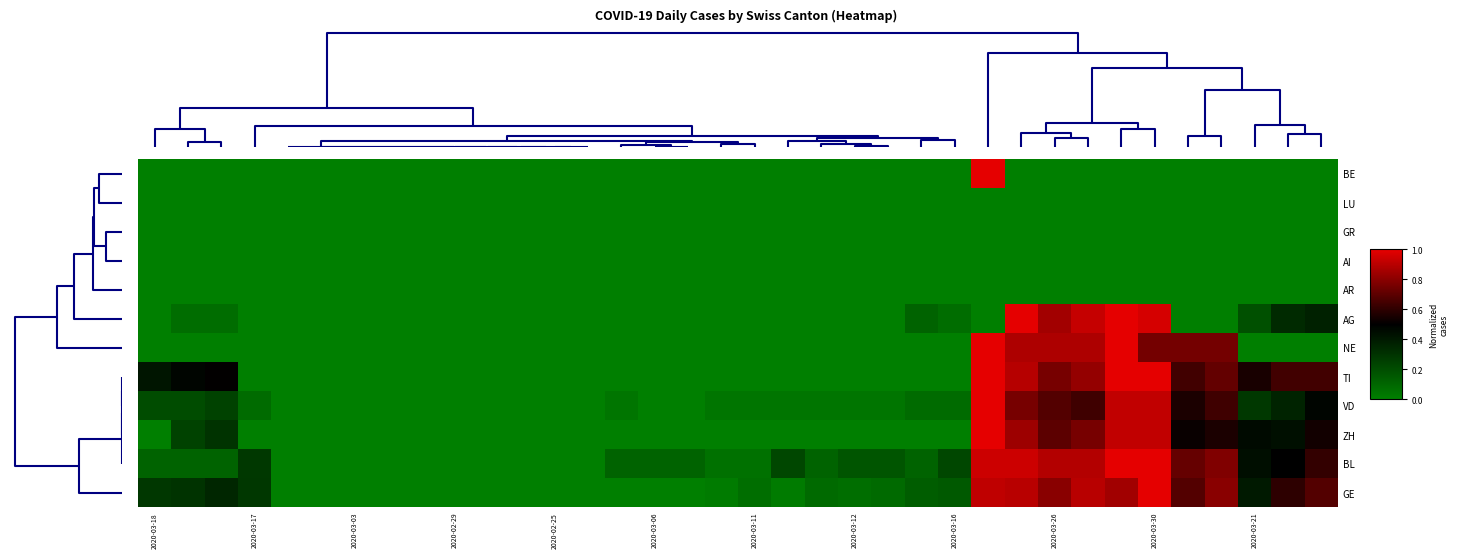

At how many categories does at least one series exceed 0?

26